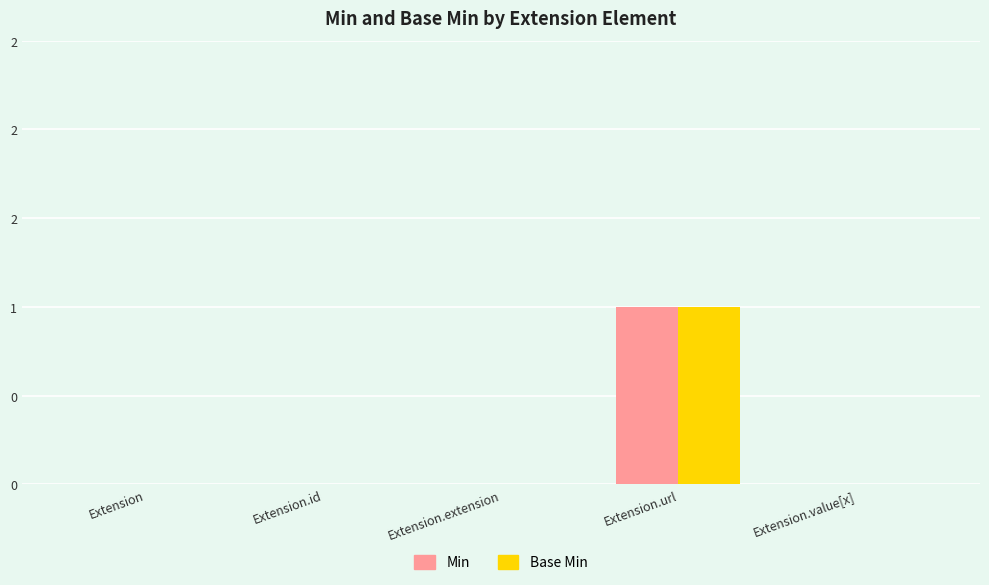

Does the chart contain stacked bars?

No